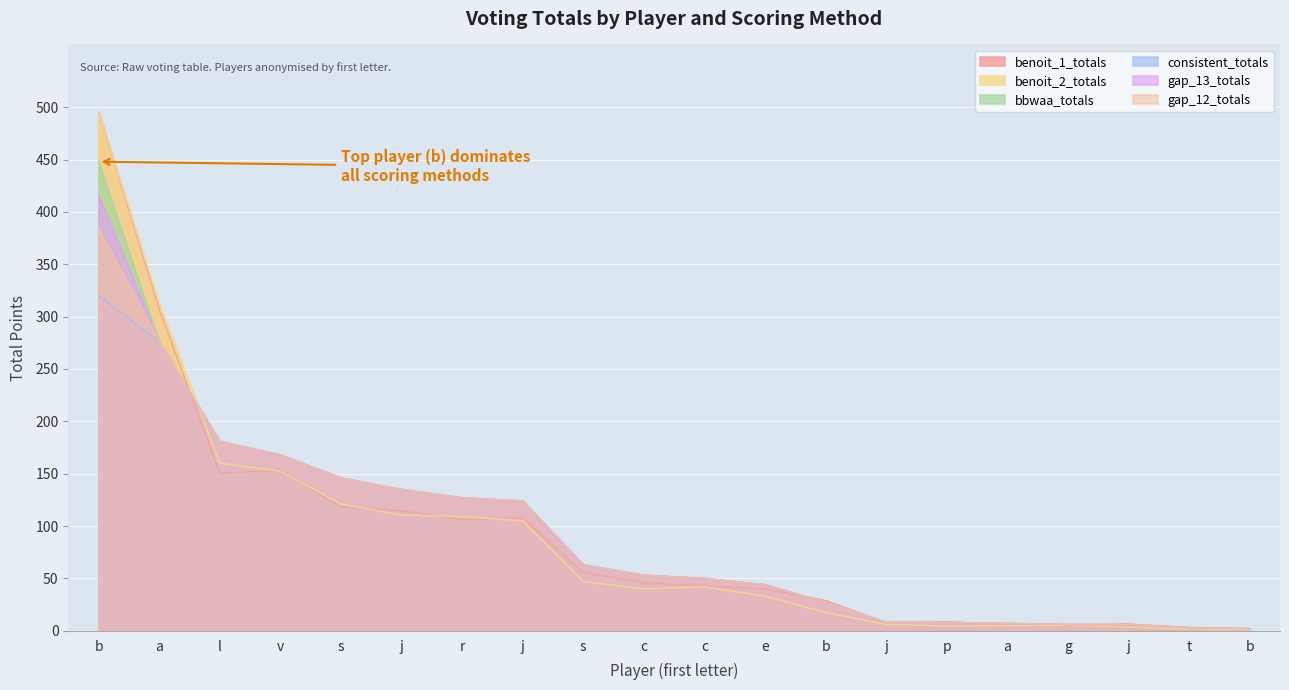

What is the label of the 13th point from the right?

j